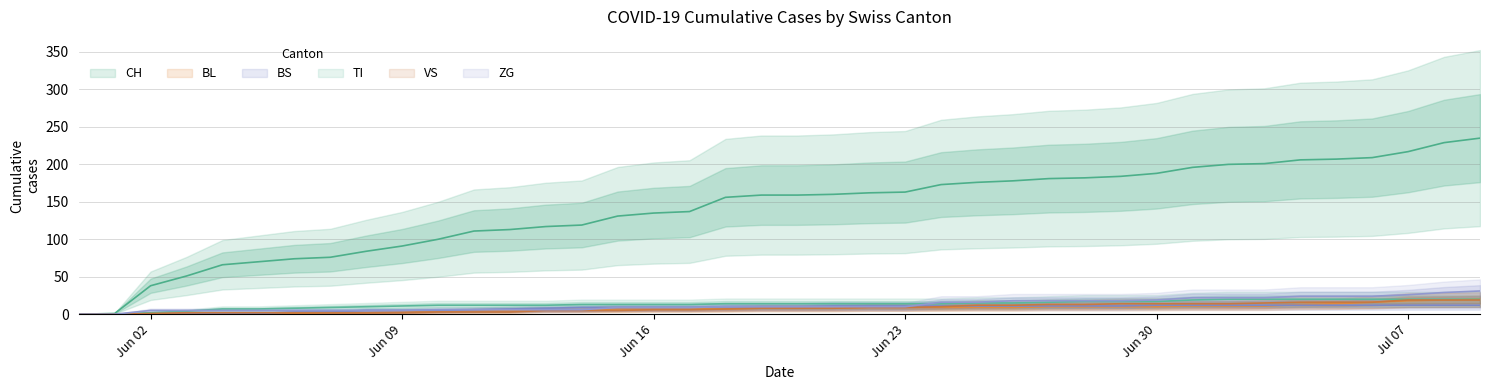

How many categories are shown in the chart?

40